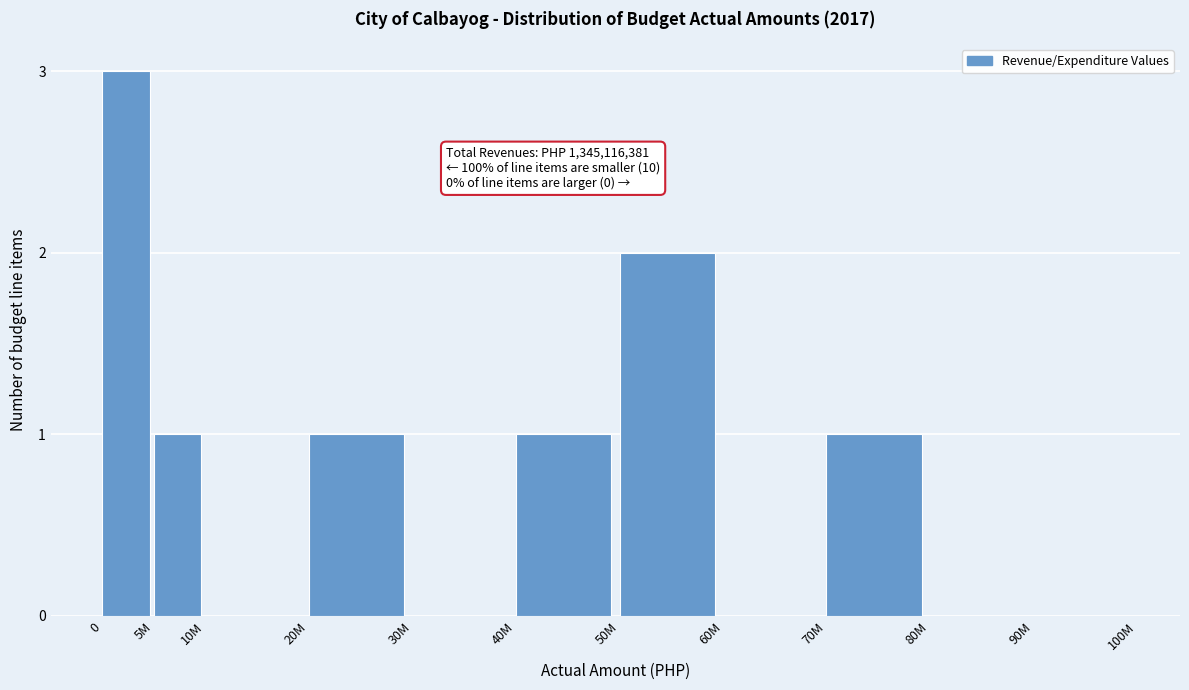

Reading left to right, extract all data points from this chart.

0=3	5M=1	10M=0	20M=1	30M=0	40M=1	50M=2	60M=0	70M=1	80M=0	90M=0